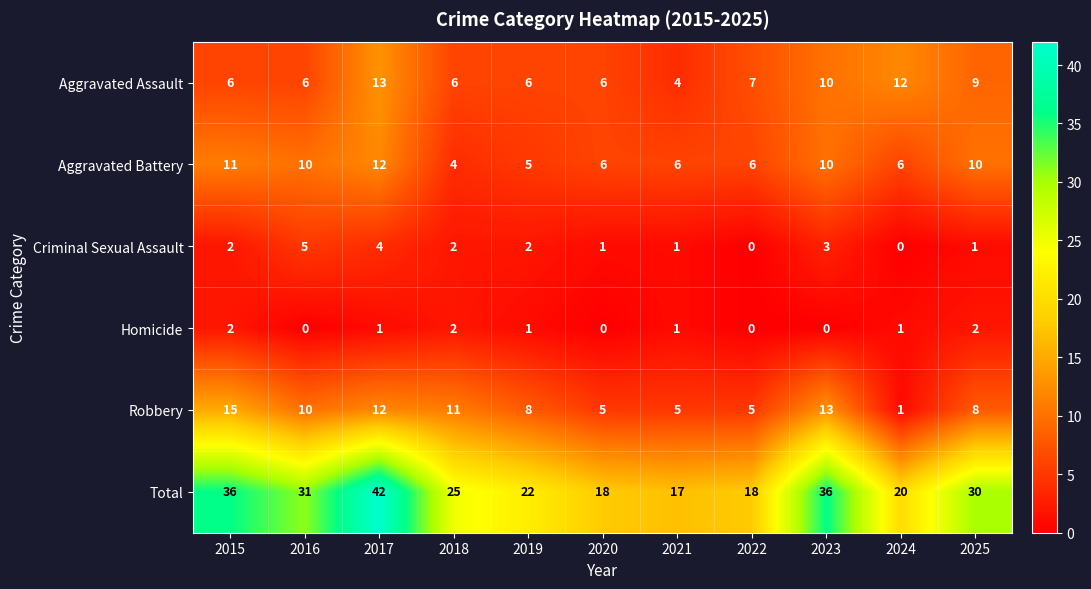

Between 2017 and 2019, which series saw the biggest shift?

Total